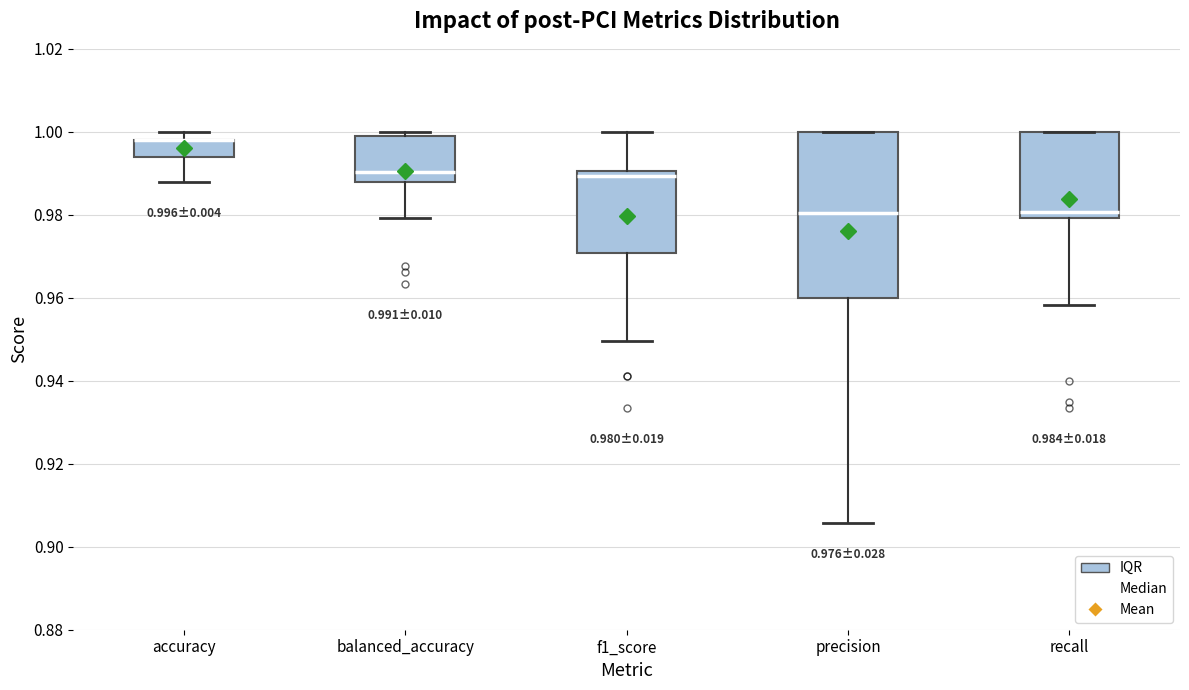

Which box is the tallest, from its lower edge to its upper edge?

precision